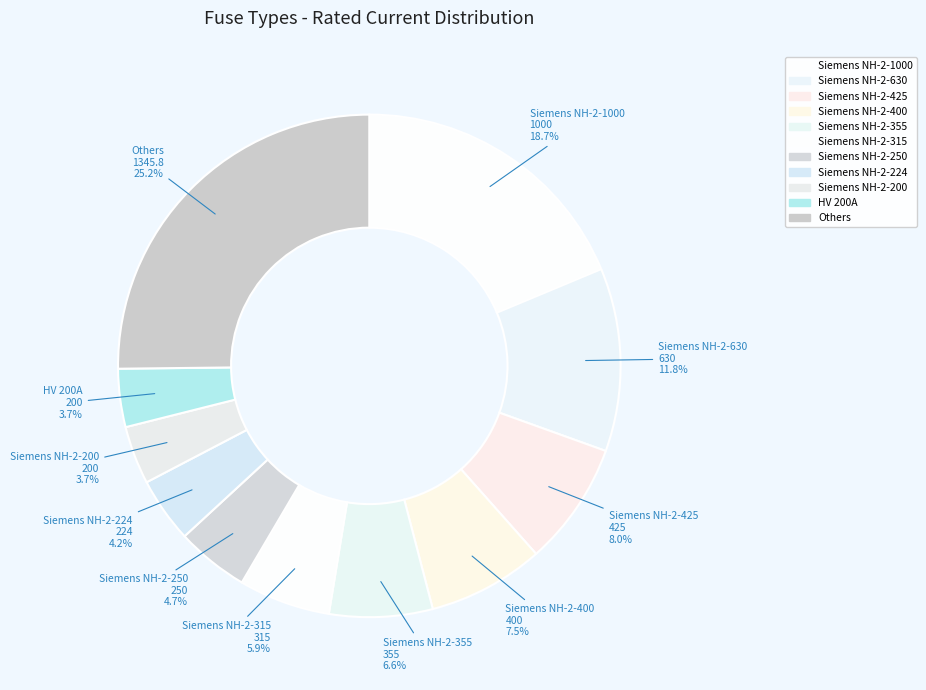

How many slices are in this pie chart?

11